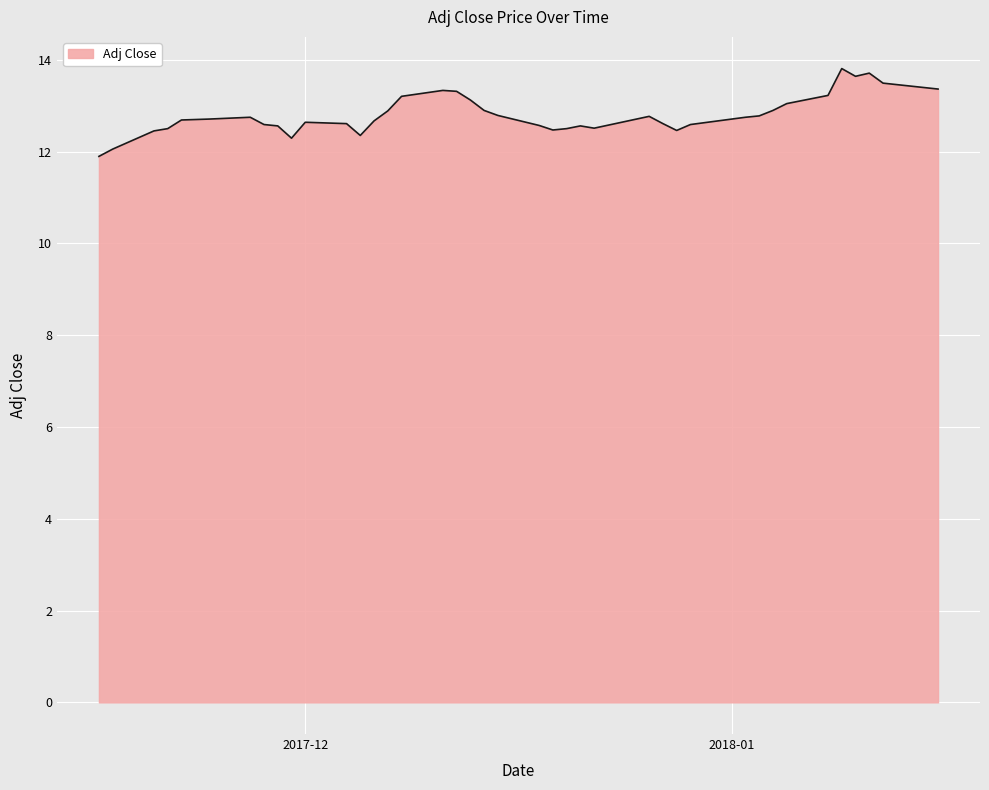

What is the difference between the maximum and minimum values?

1.9